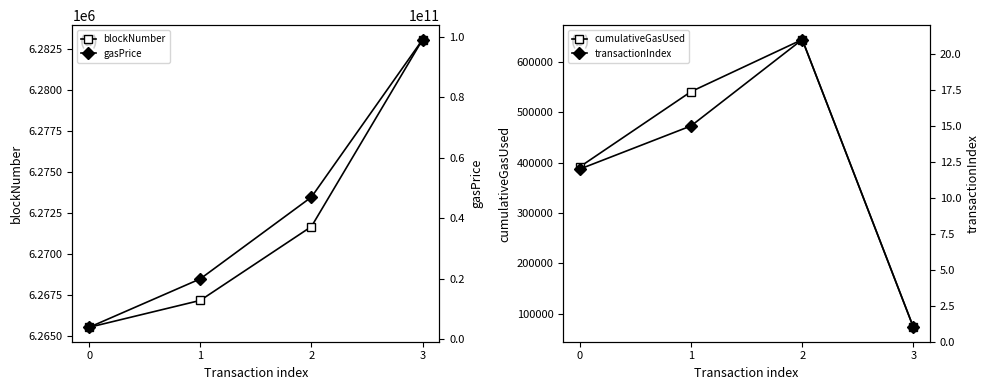

At how many categories does at least one series exceed 83000806227?

1